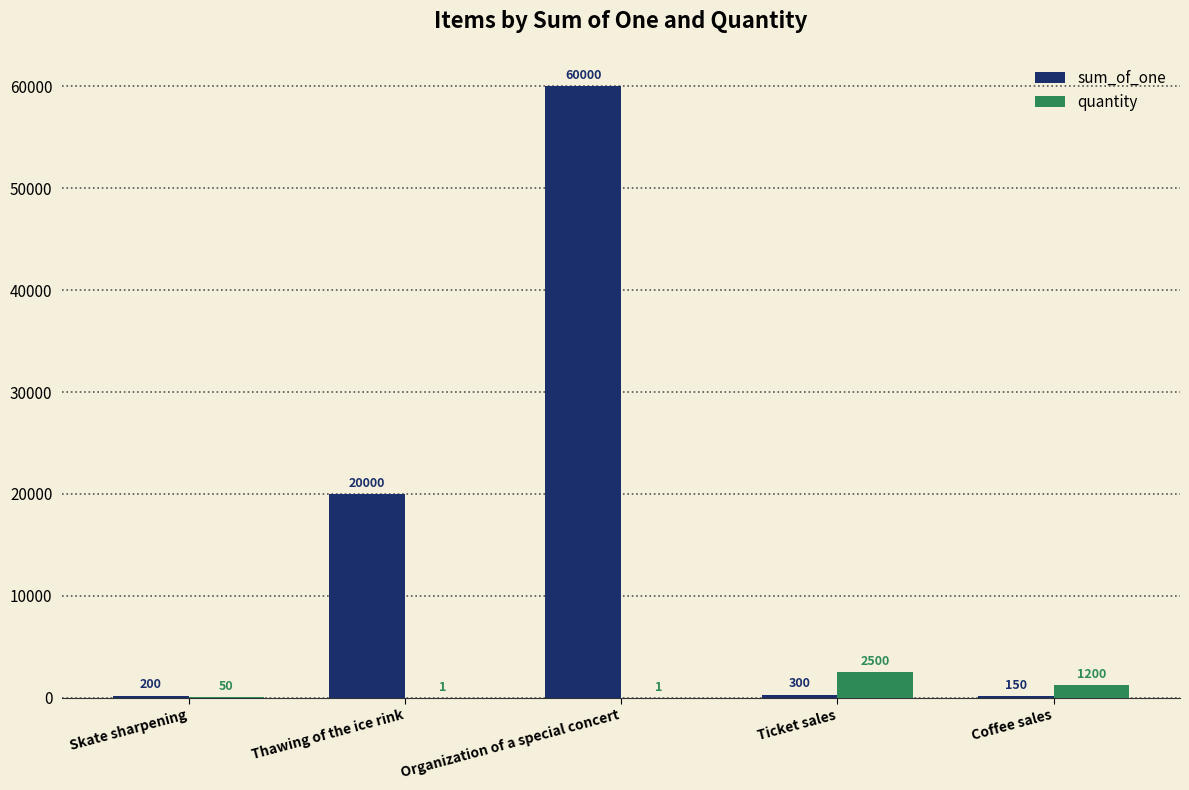

Which series has the largest range (max minus min)?

sum_of_one